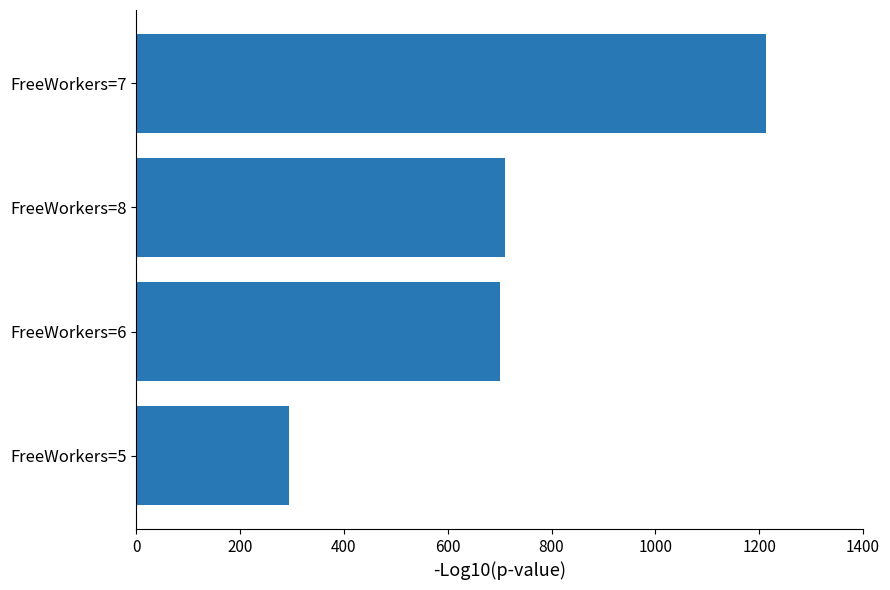

What is the maximum value shown in the chart?

1213.4